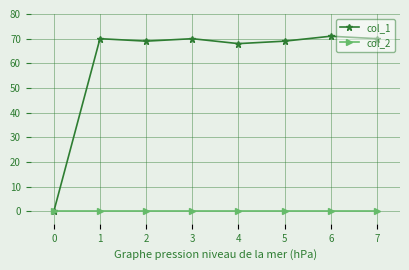

Reading left to right, what are all the values shown in this chart?

col_1: 0=0	1=70	2=69	3=70	4=68	5=69	6=71	7=70
col_2: 0=0	1=0	2=0	3=0	4=0	5=0	6=0	7=0